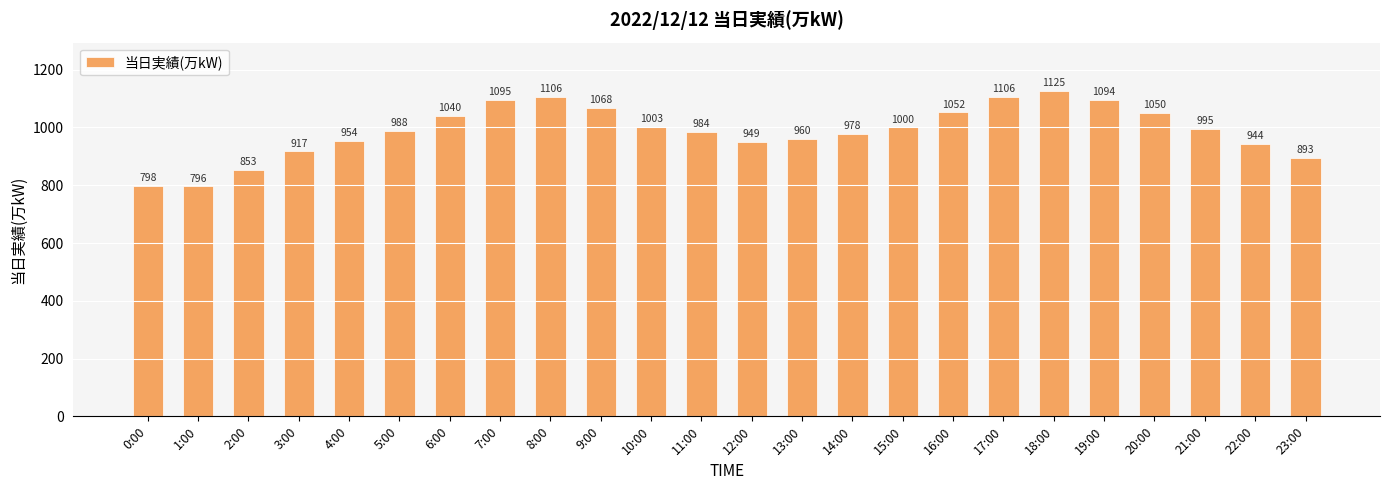

What is the label of the 1st bar from the right?

23:00